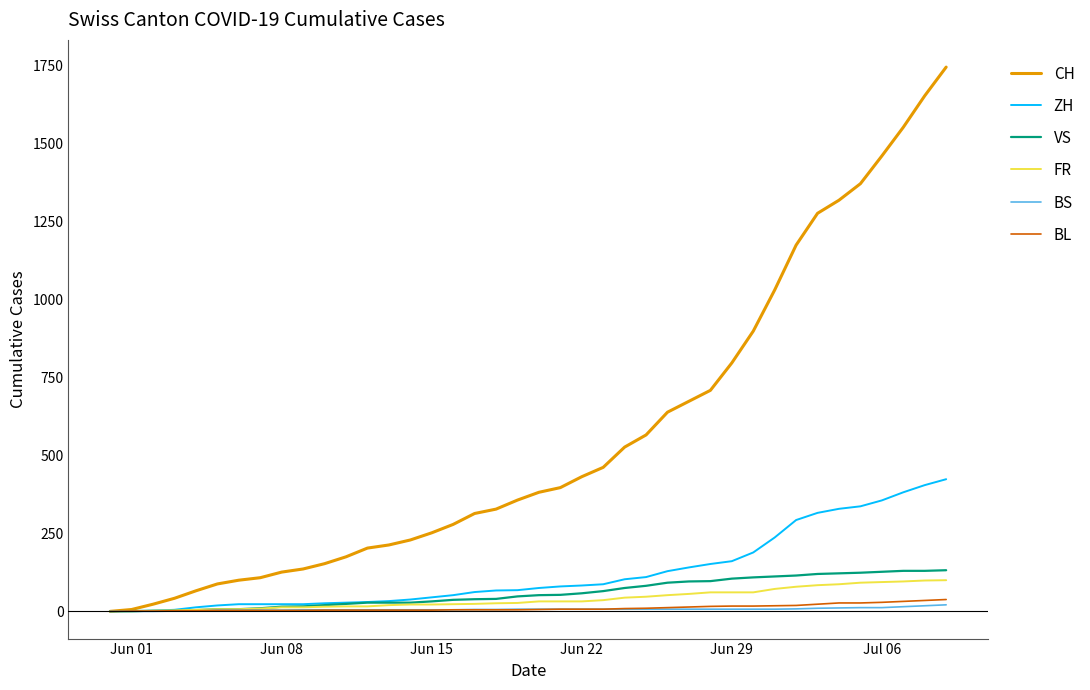

Which series has the largest total across all categories?

CH